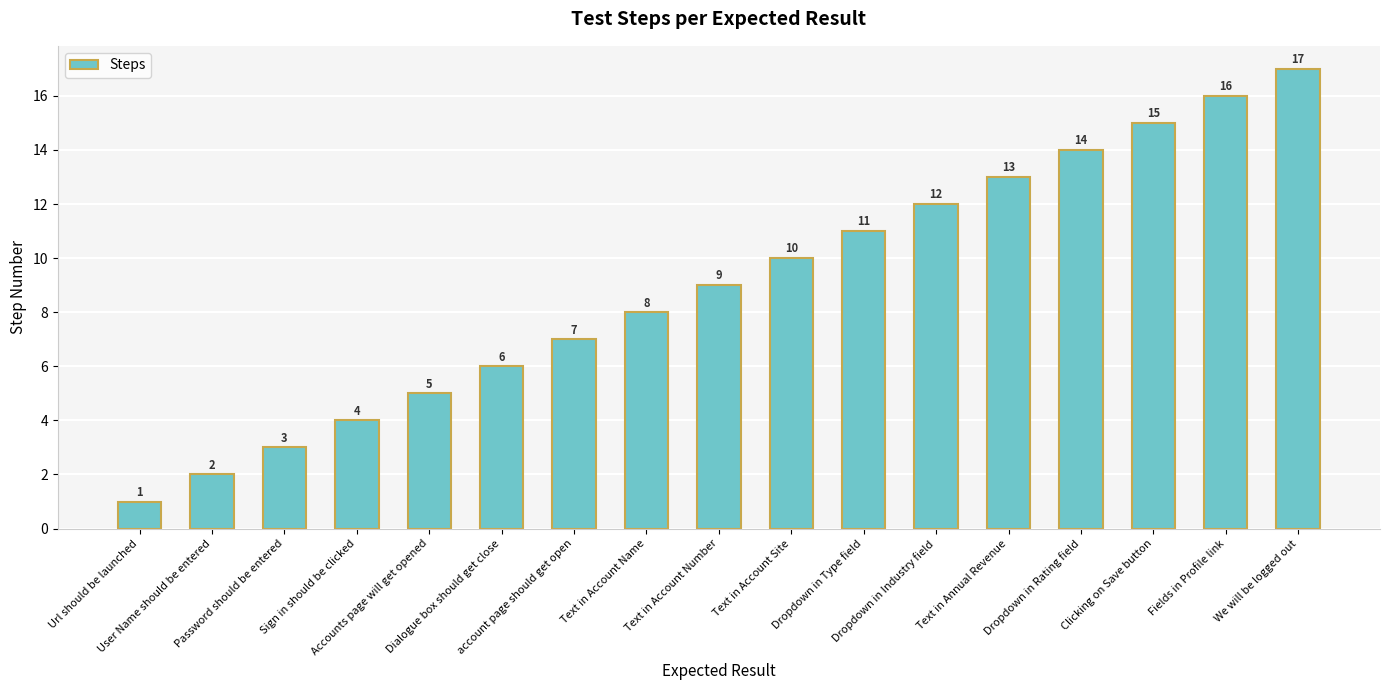

List the labels in order of value, smallest first.

Url should be launched, User Name should be entered, Password should be entered, Sign in should be clicked, Accounts page will get opened, Dialogue box should get close, account page should get open, Text in Account Name, Text in Account Number, Text in Account Site, Dropdown in Type field, Dropdown in Industry field, Text in Annual Revenue, Dropdown in Rating field, Clicking on Save button, Fields in Profile link, We will be logged out